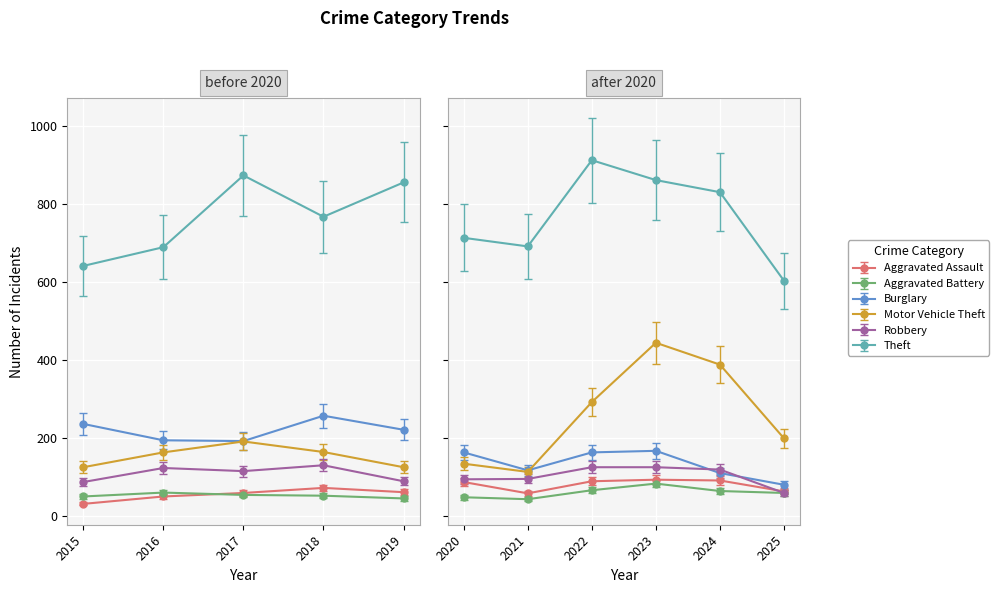

What is the sum of all Burglary values?

1900